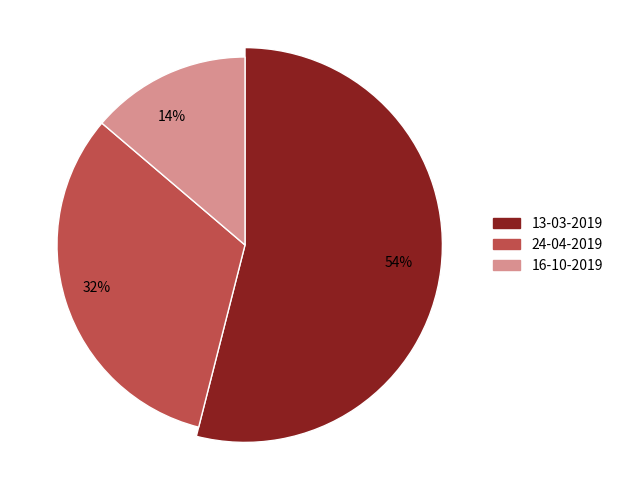

What percentage is the 24-04-2019 slice, to the nearest percent?

32%